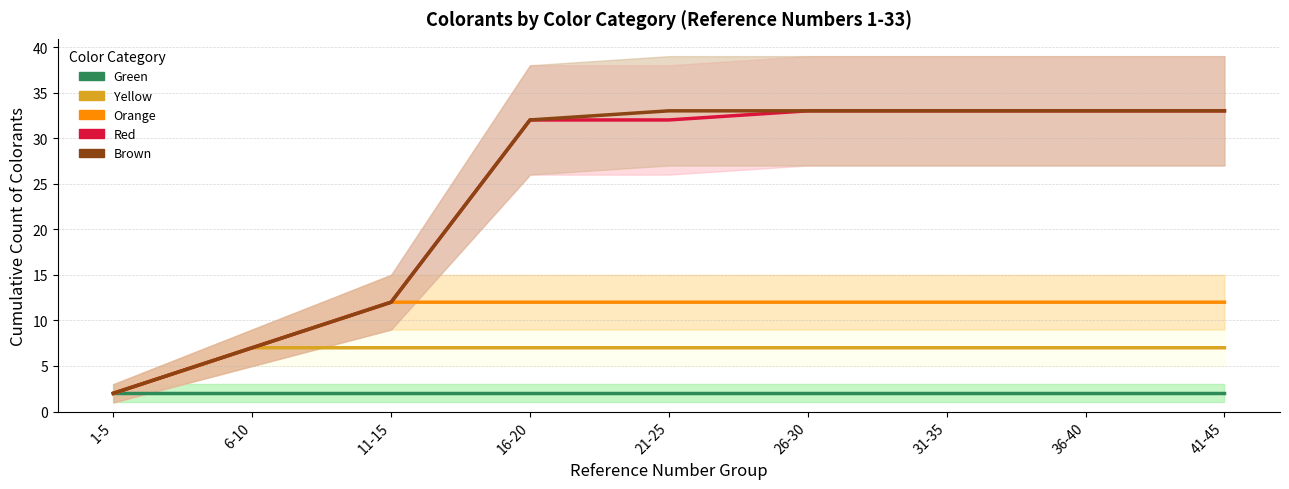

Which series changed the most between 1-5 and 41-45?

Red